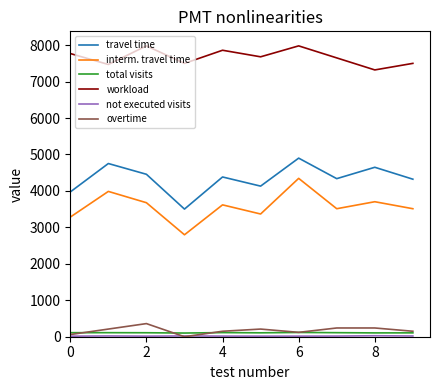

Which series has the largest total across all categories?

workload